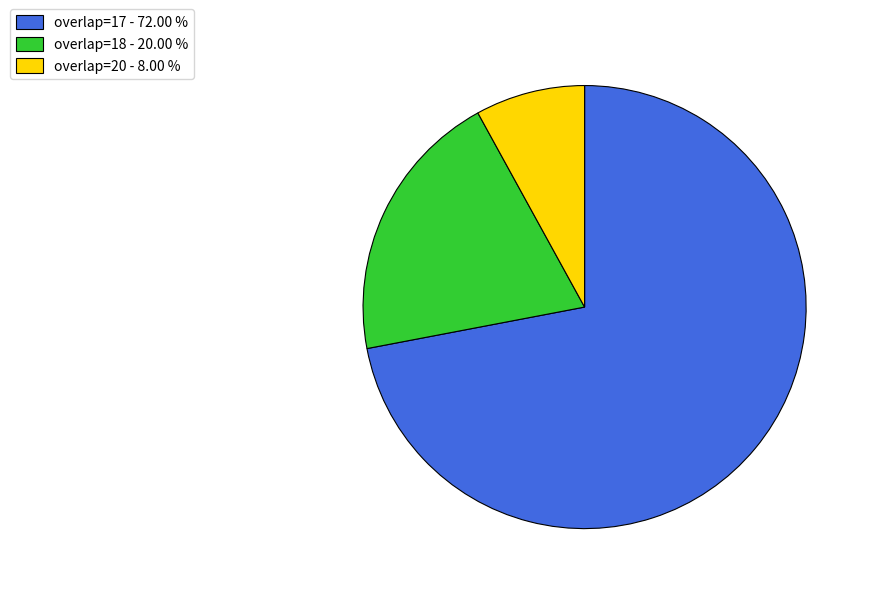

Is there any slice that represents more than half of the pie?

Yes